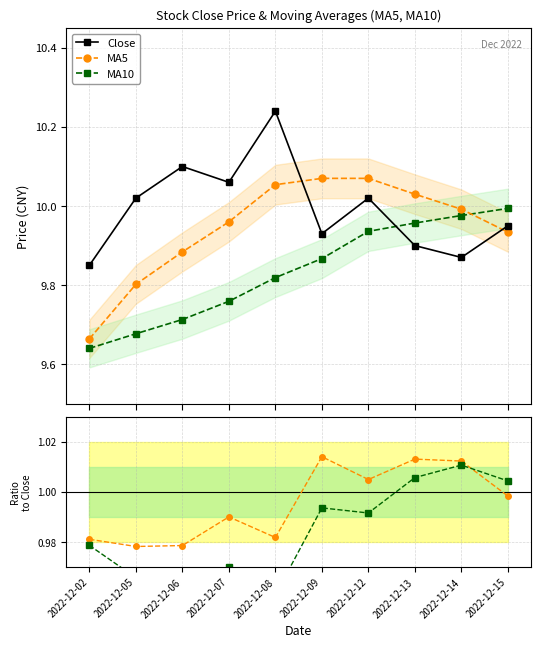

What is the total value across all series at 2022-12-14?

31.9